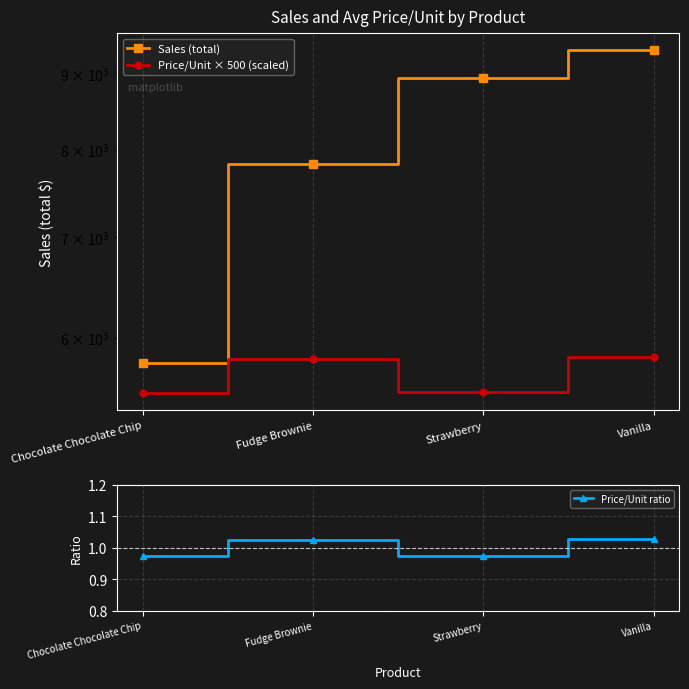

How many lines are shown in the chart?

3